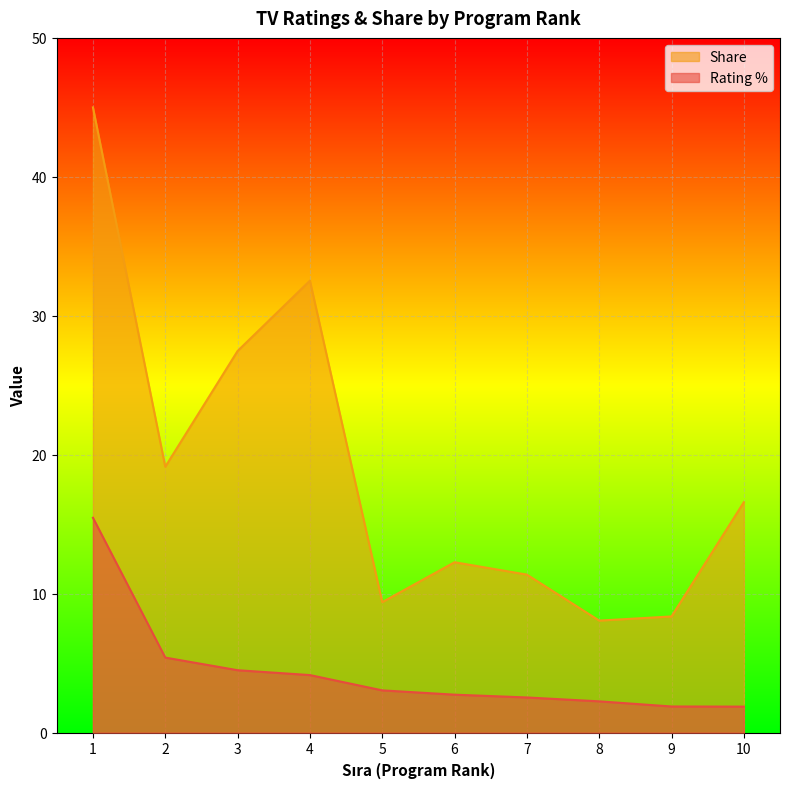

Rank the series by their maximum value, from highest to lowest.

Share, Rating %